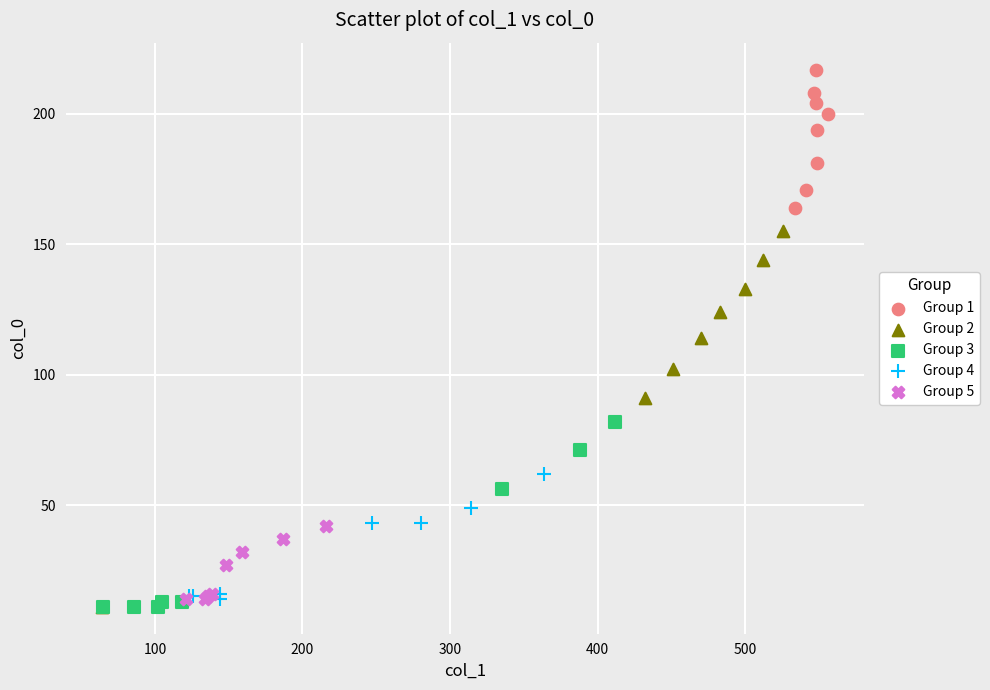

Which series has the largest Y range (max minus min)?

Group 2